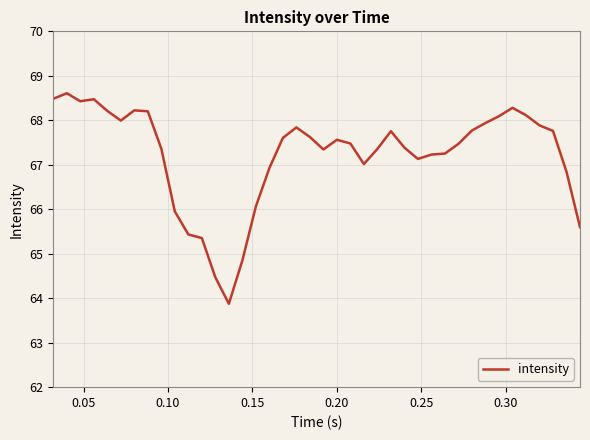

What is the difference between the maximum and minimum values?

4.7